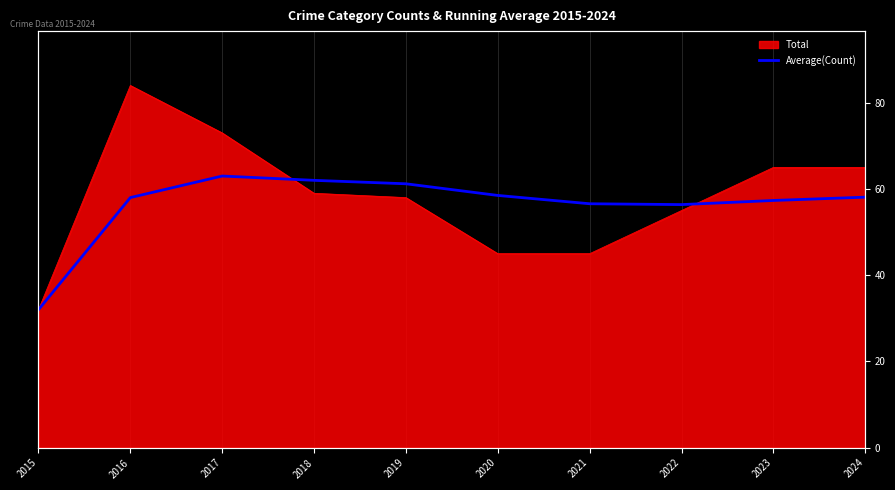

Does the chart have visible grid lines?

Yes